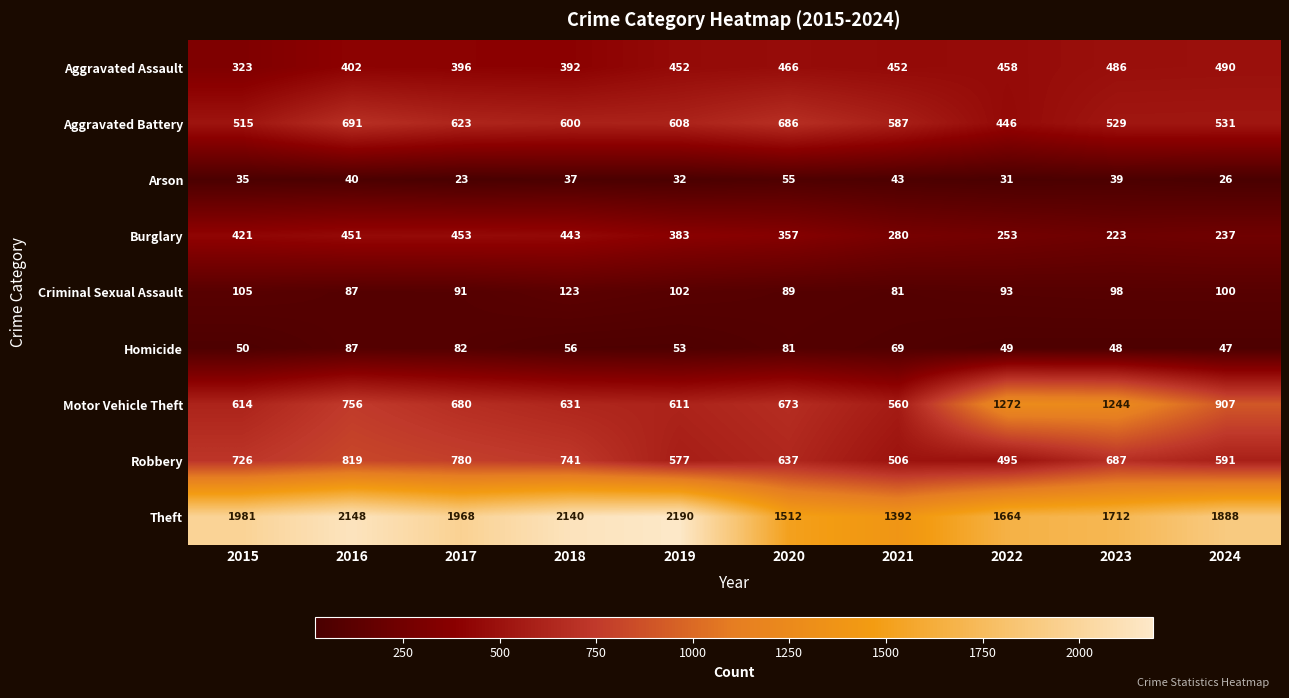

What is the difference between the Motor Vehicle Theft values at 2016 and 2023?

488